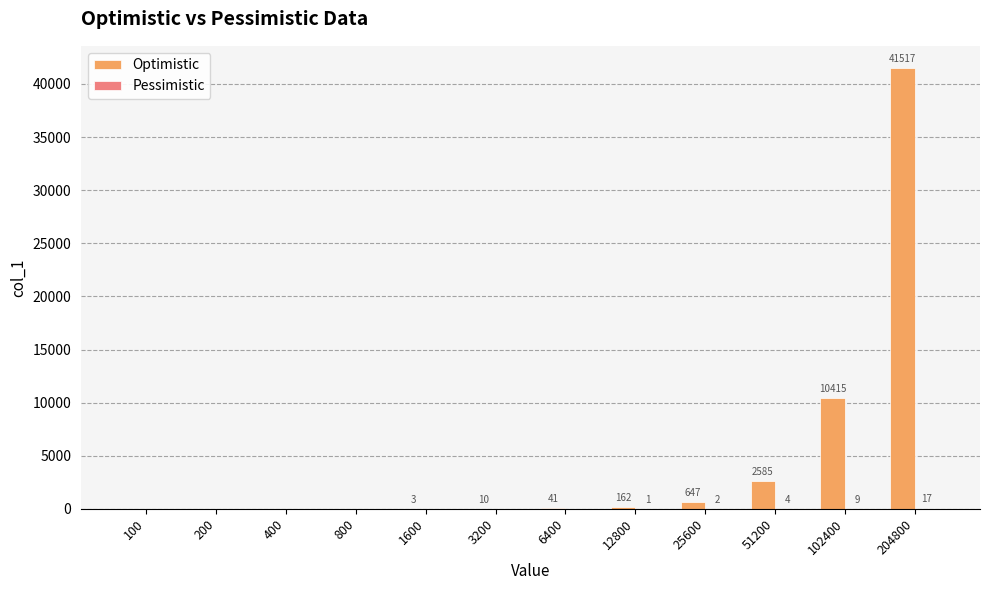

Which series changed the most between 12800 and 102400?

Optimistic